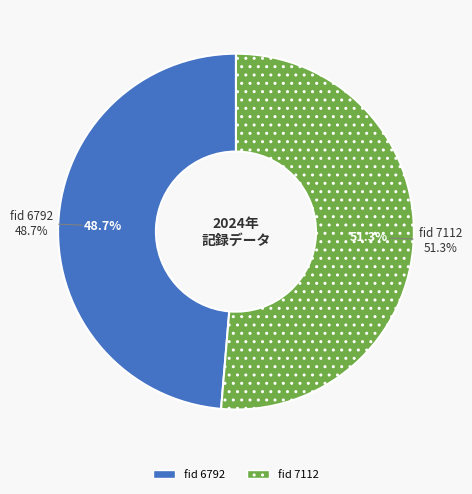

Combined, what portion of the pie is 6792 and 7112?

100.0%